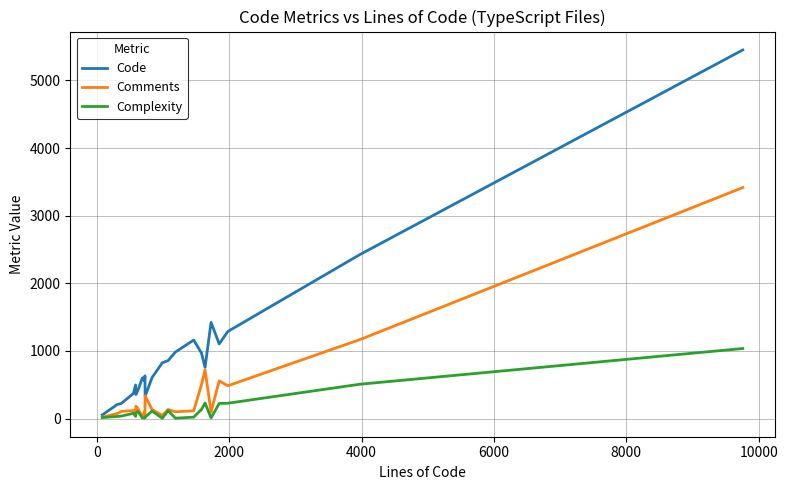

List the series in order of their peak value, highest first.

Code, Comments, Complexity